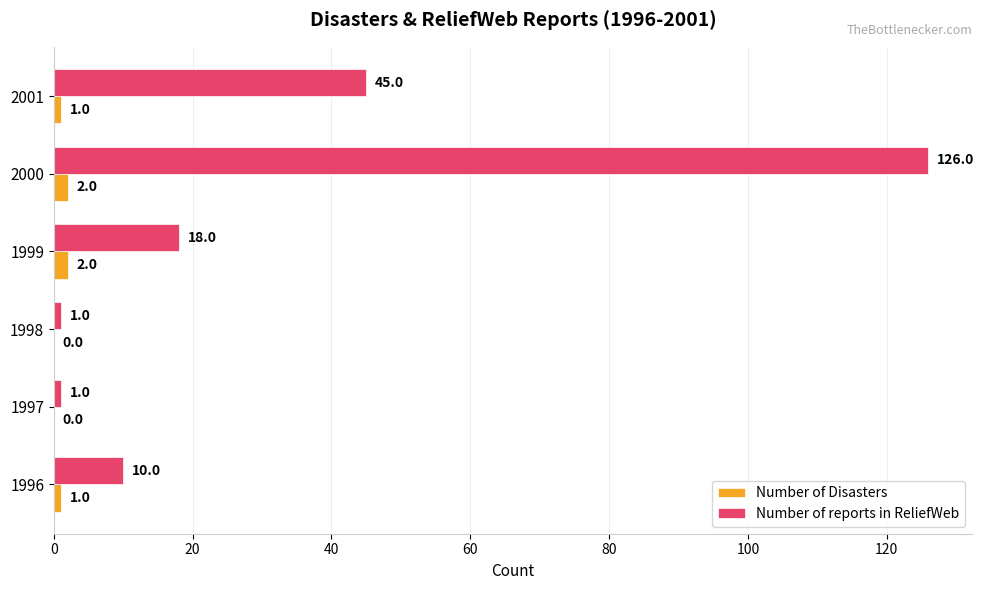

What is the maximum value shown in the chart?

126